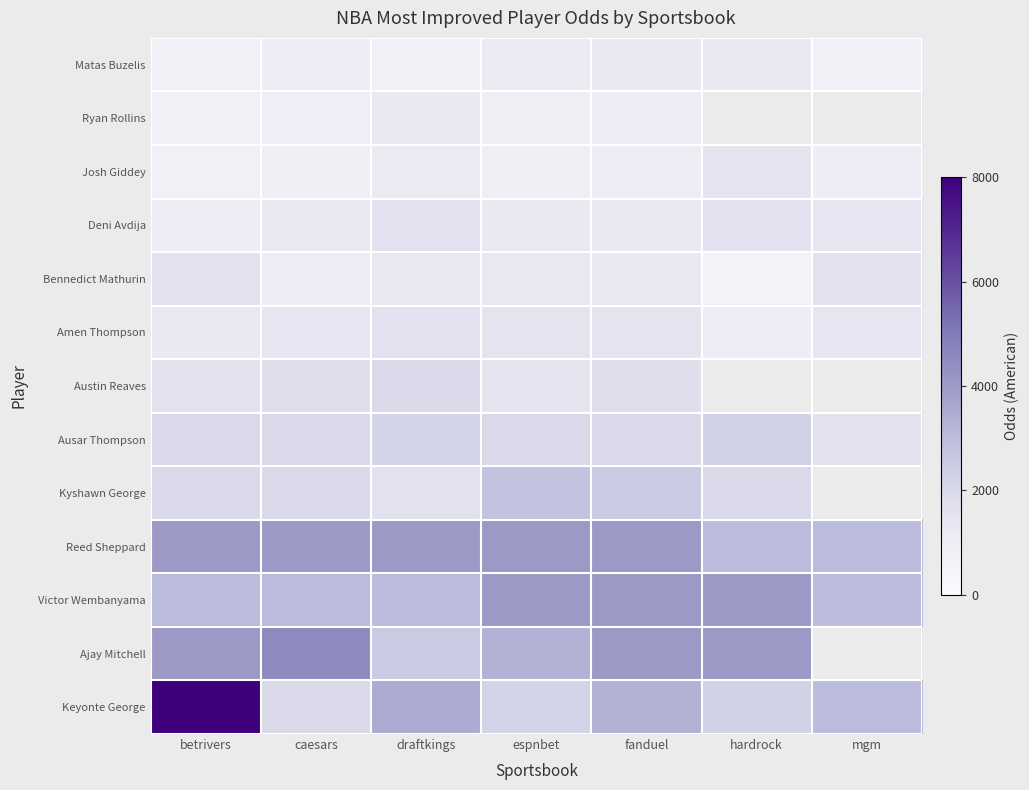

Which has a higher value, caesars or fanduel?

fanduel